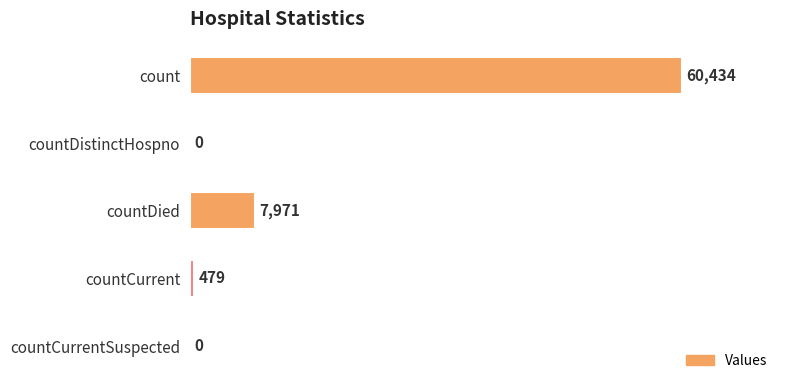

What is the sum of all values?

68884